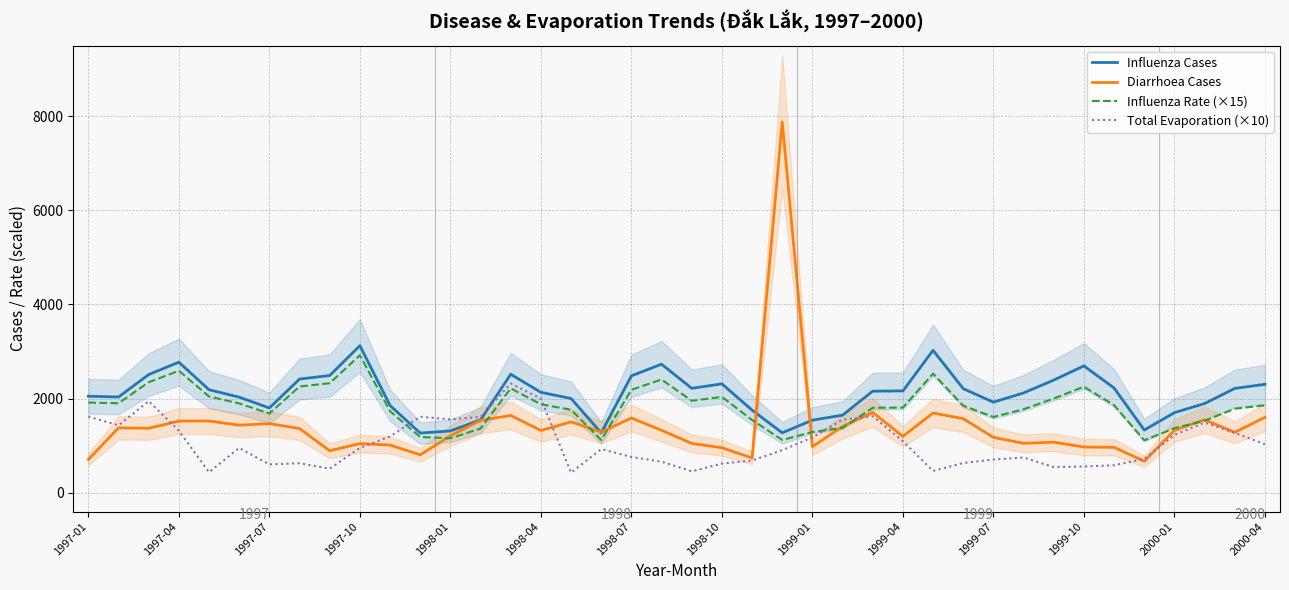

What is the lowest value of the Total Evaporation (×10) series?

426.0